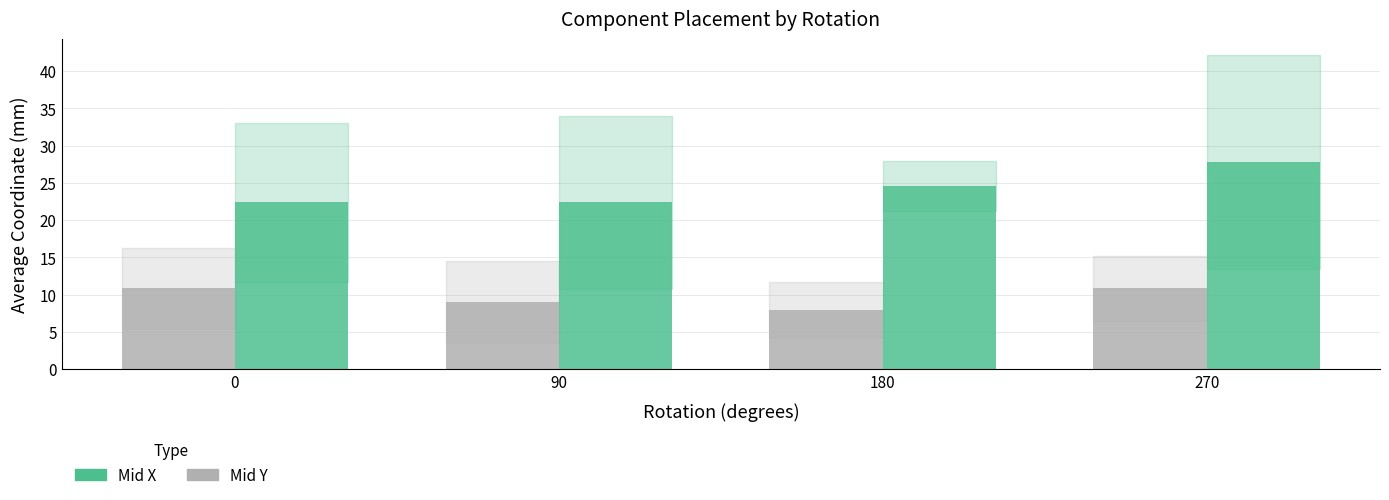

What is the total value across all series at 270?

38.6